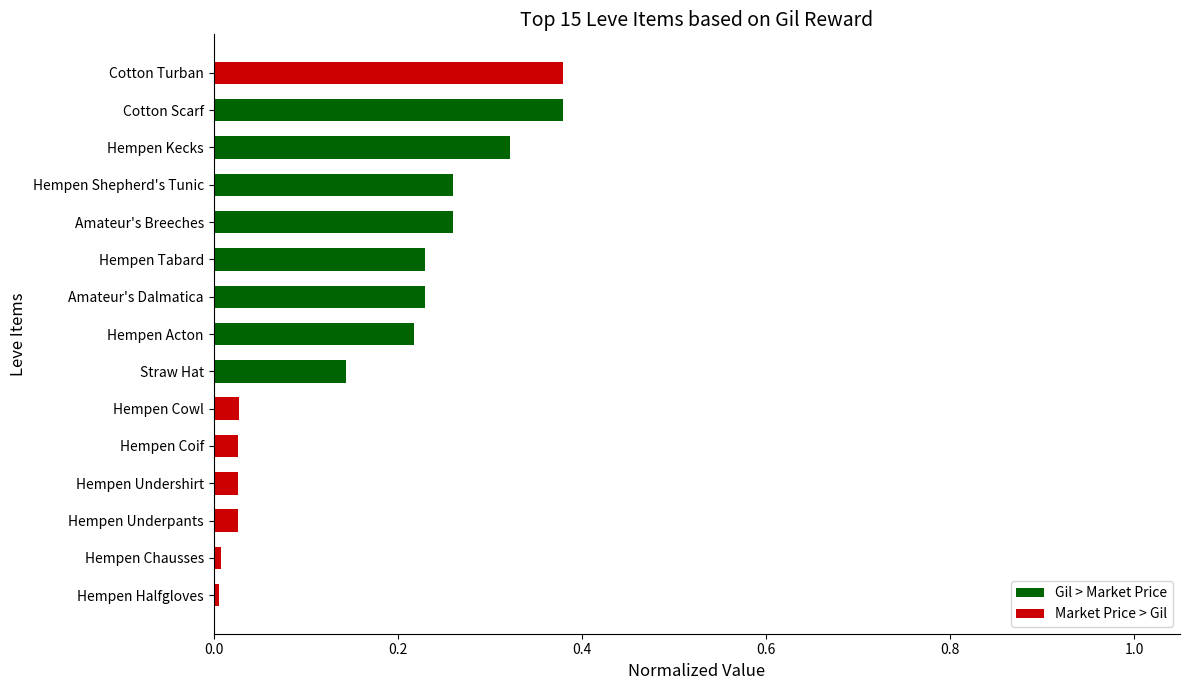

Which has a higher value, Amateur's Breeches or Hempen Coif?

Amateur's Breeches